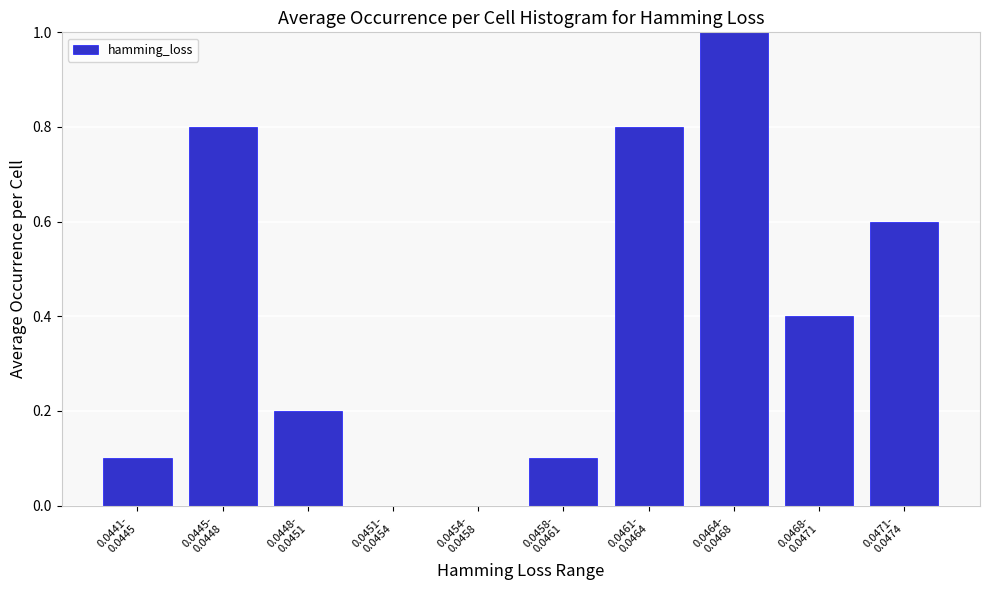

What is the maximum value shown in the chart?

1.0